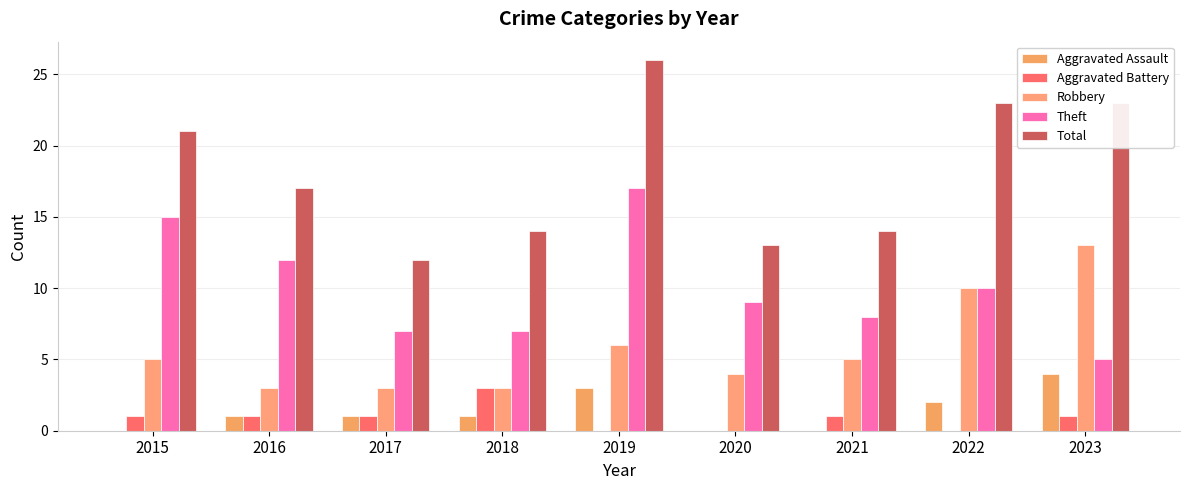

List the series in order of their peak value, highest first.

Total, Theft, Robbery, Aggravated Assault, Aggravated Battery